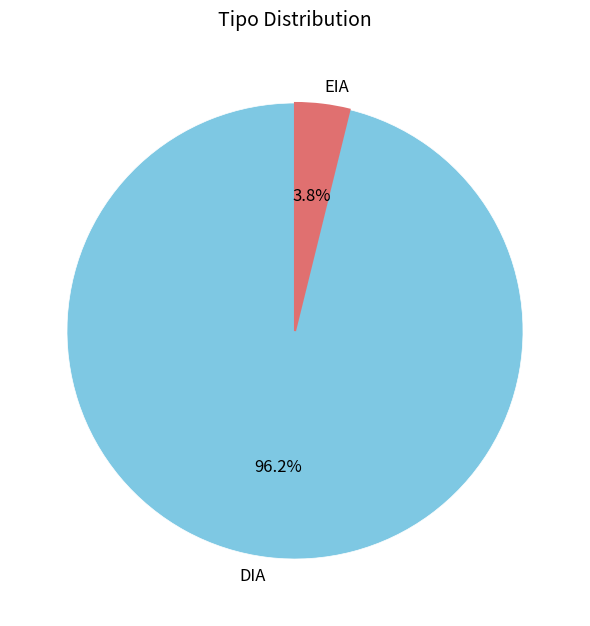

Is there a majority slice in this chart?

Yes